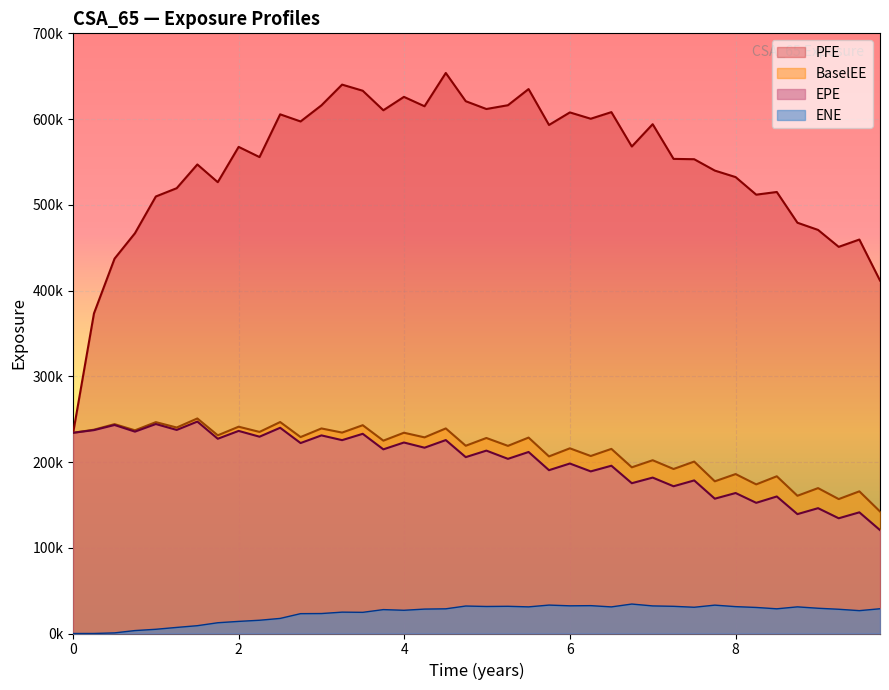

True or false: BaselEE and PFE intersect in this chart.

False